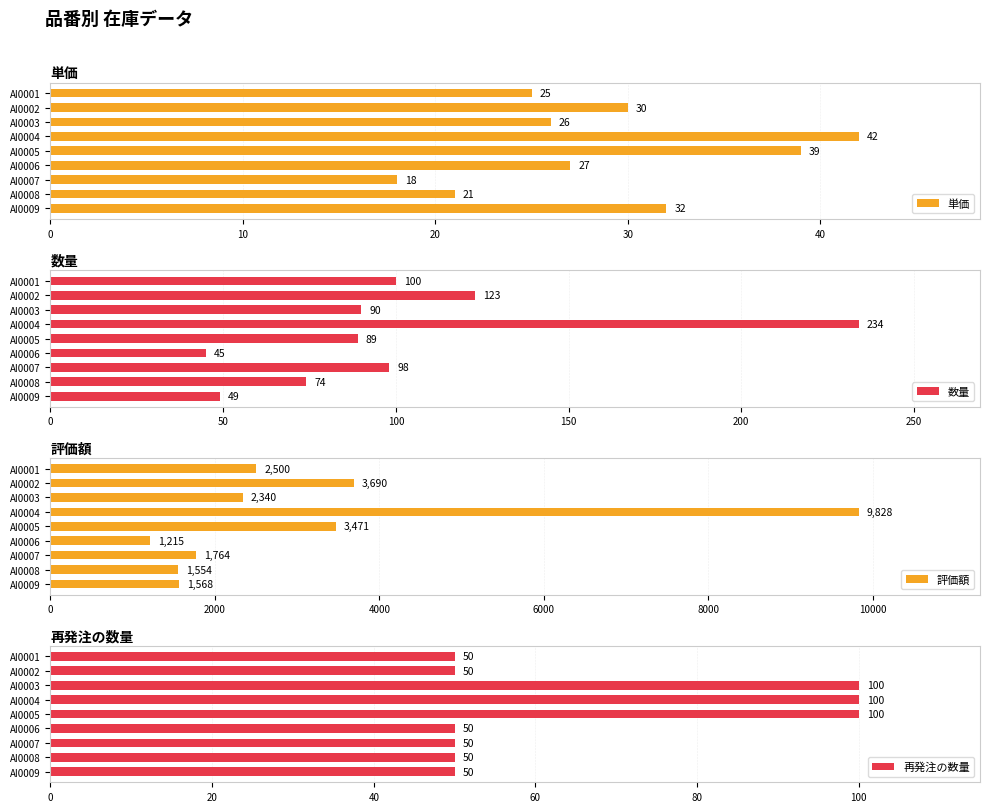

What is the minimum value for 評価額?

1215